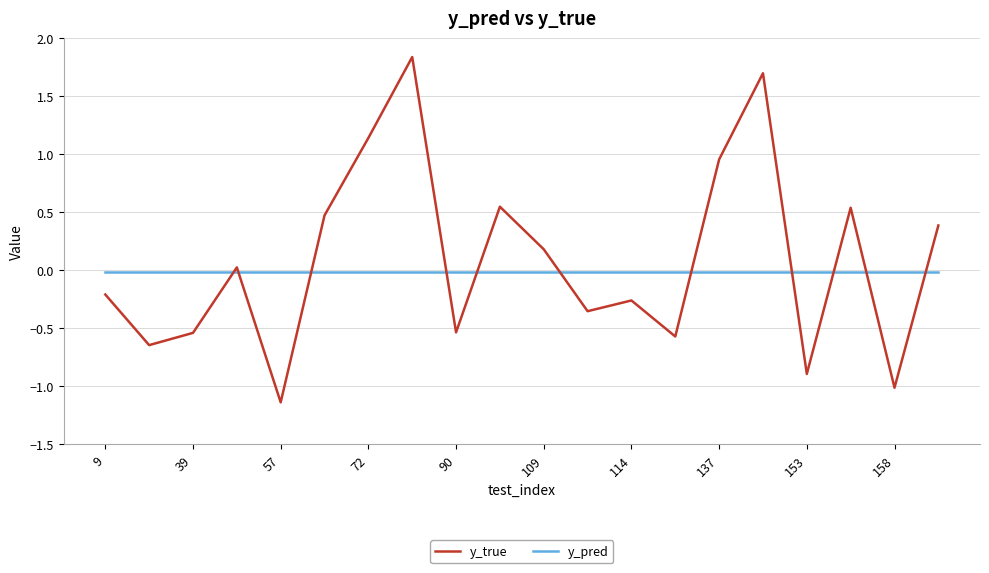

True or false: y_pred and y_true intersect in this chart.

True